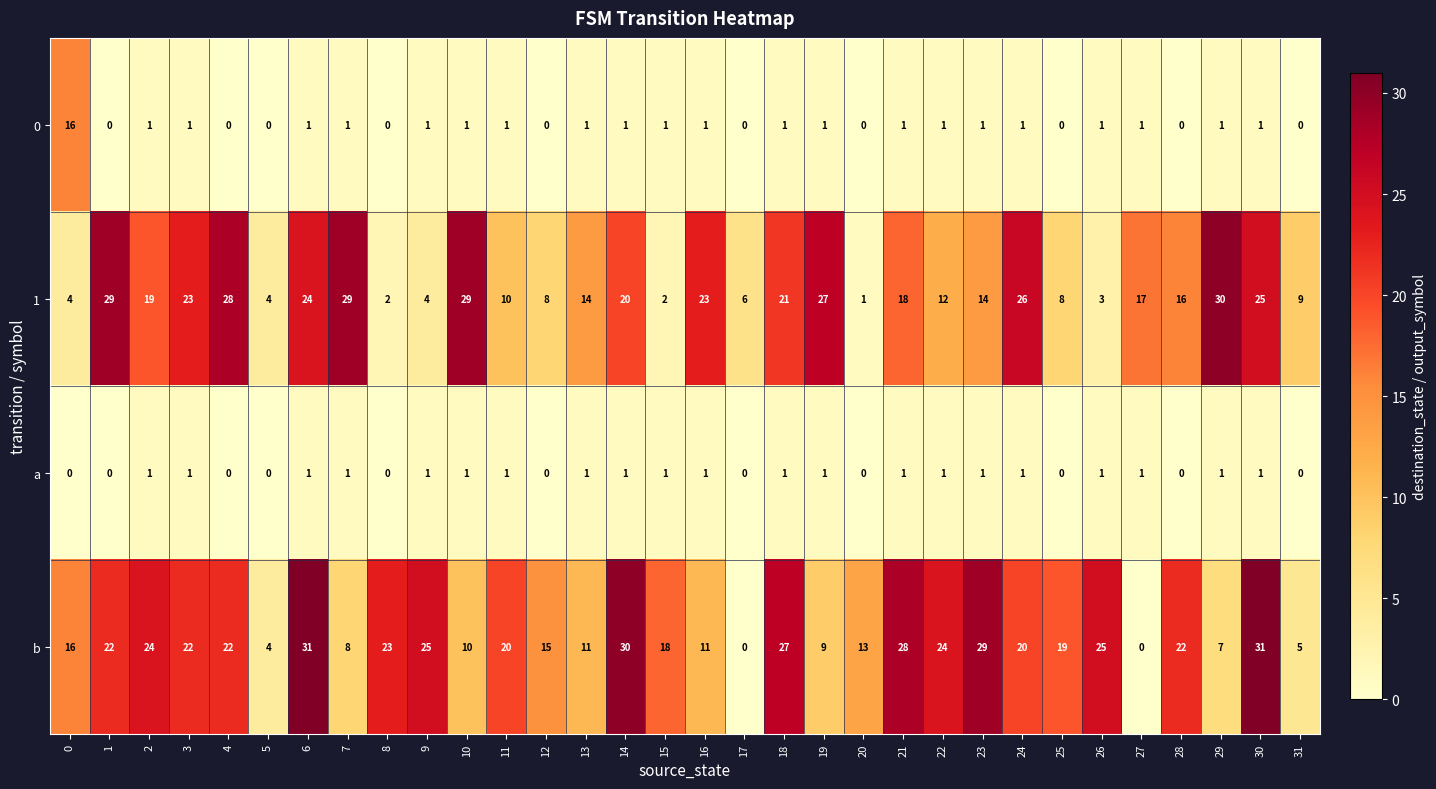

What is the spread (max minus min) of values at 19?

26